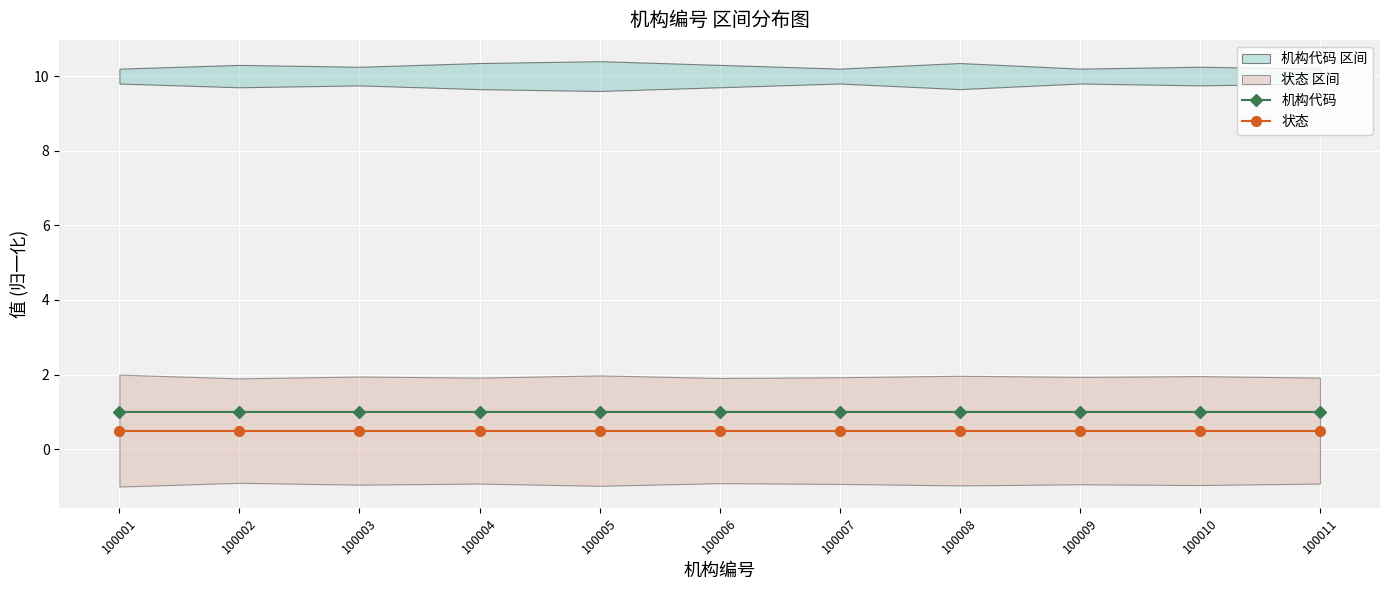

At which category is the sum across all series the highest?

100011